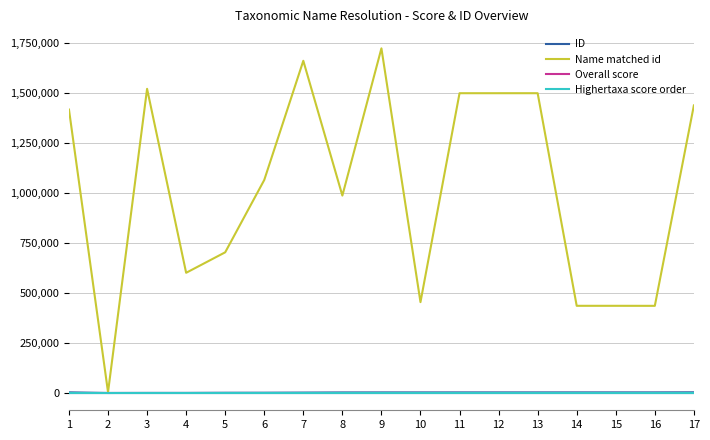

Which series has the largest range (max minus min)?

Name matched id